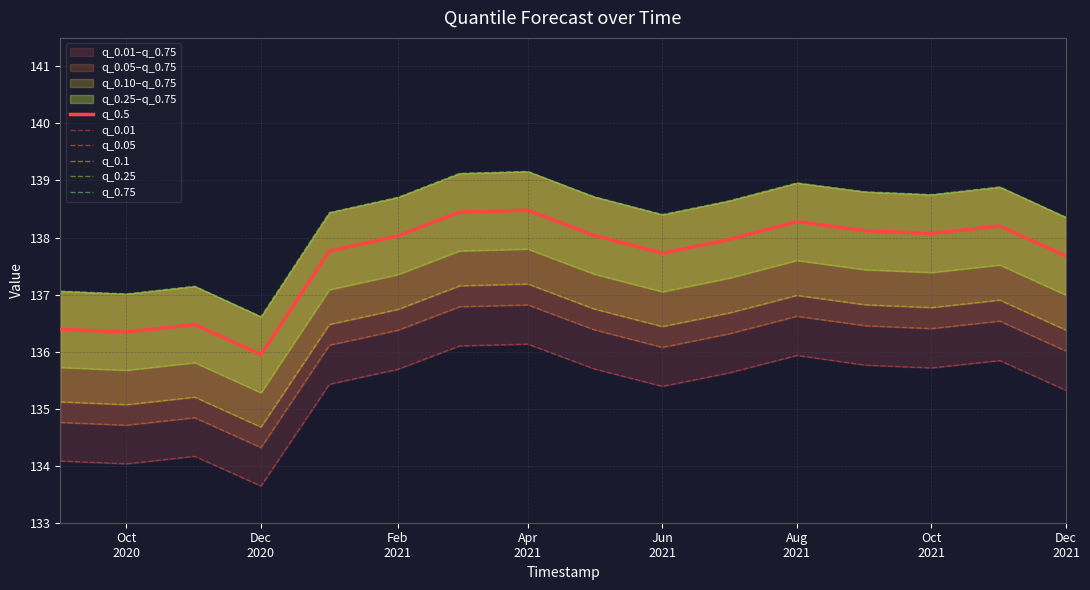

True or false: q_0.05 has more than 0 interior local peaks.

True